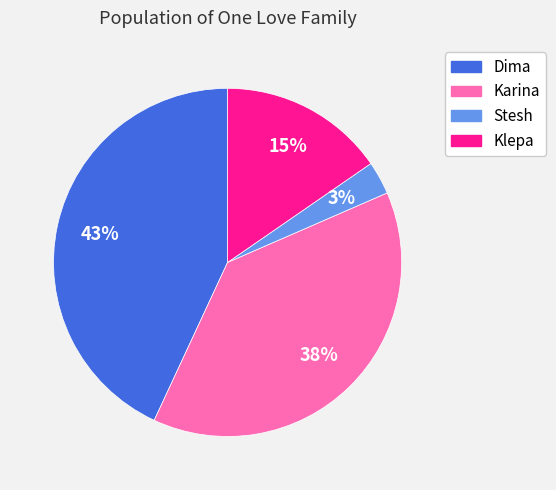

To the nearest percent, what is the difference between the Karina and Stesh slice percentages?

35%